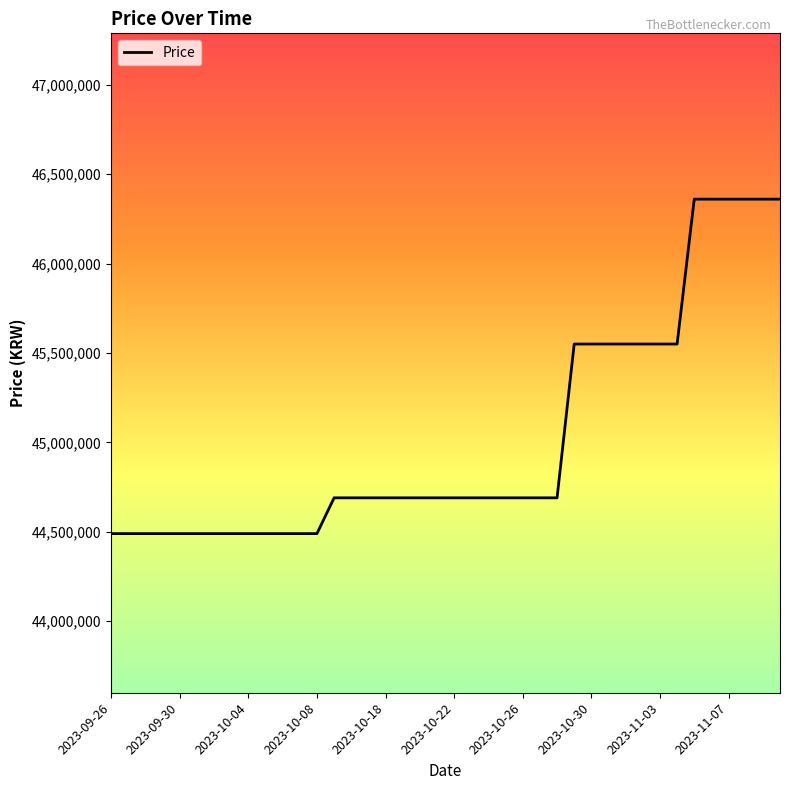

What is the maximum value shown in the chart?

46360000